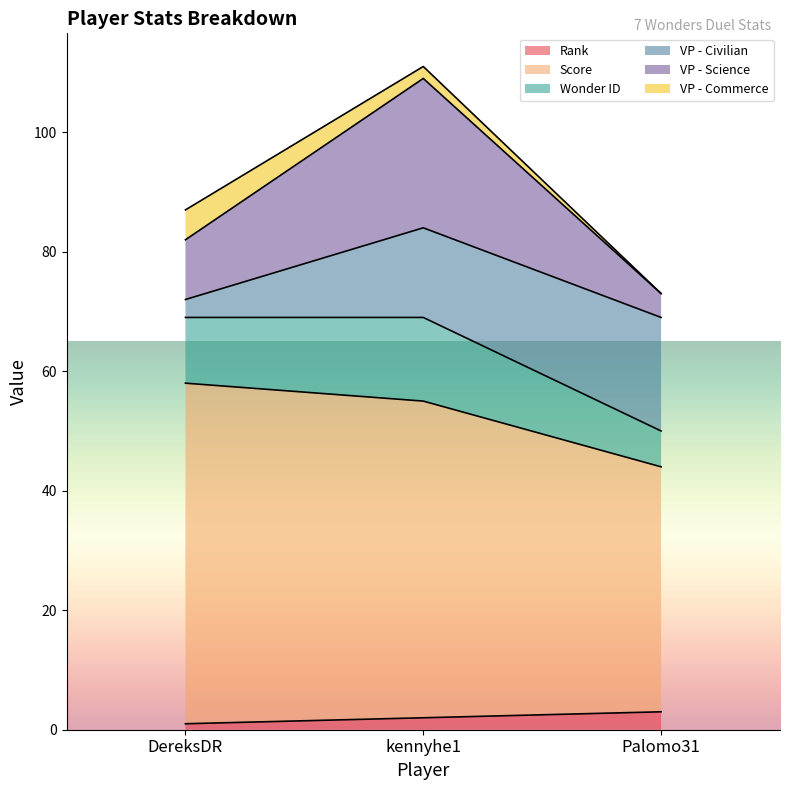

How many Rank values are between 1 and 3?

3